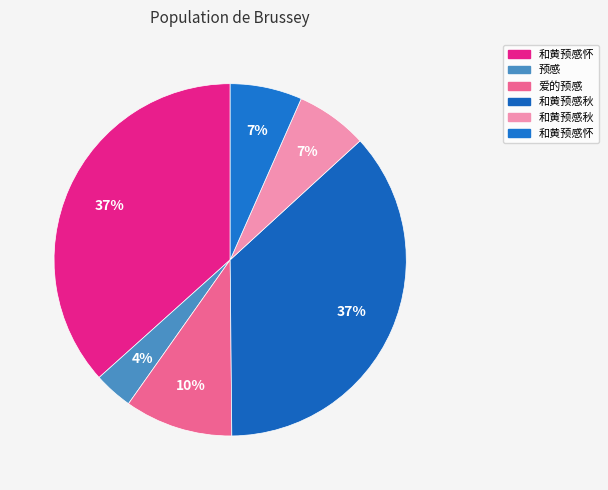

Count the number of slices in the pie.

6